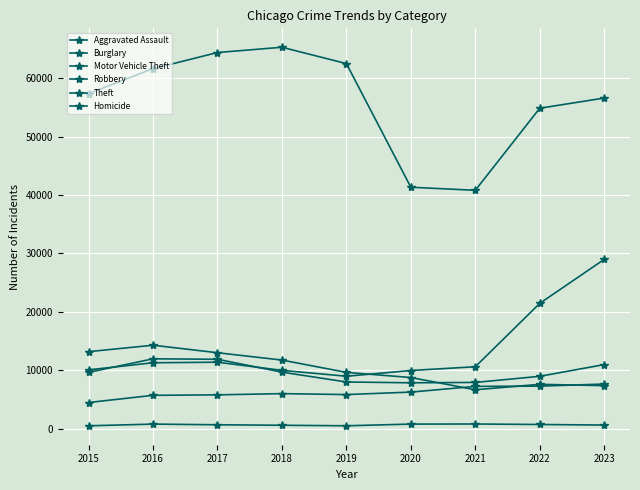

What is the average value of the Theft series?

56079